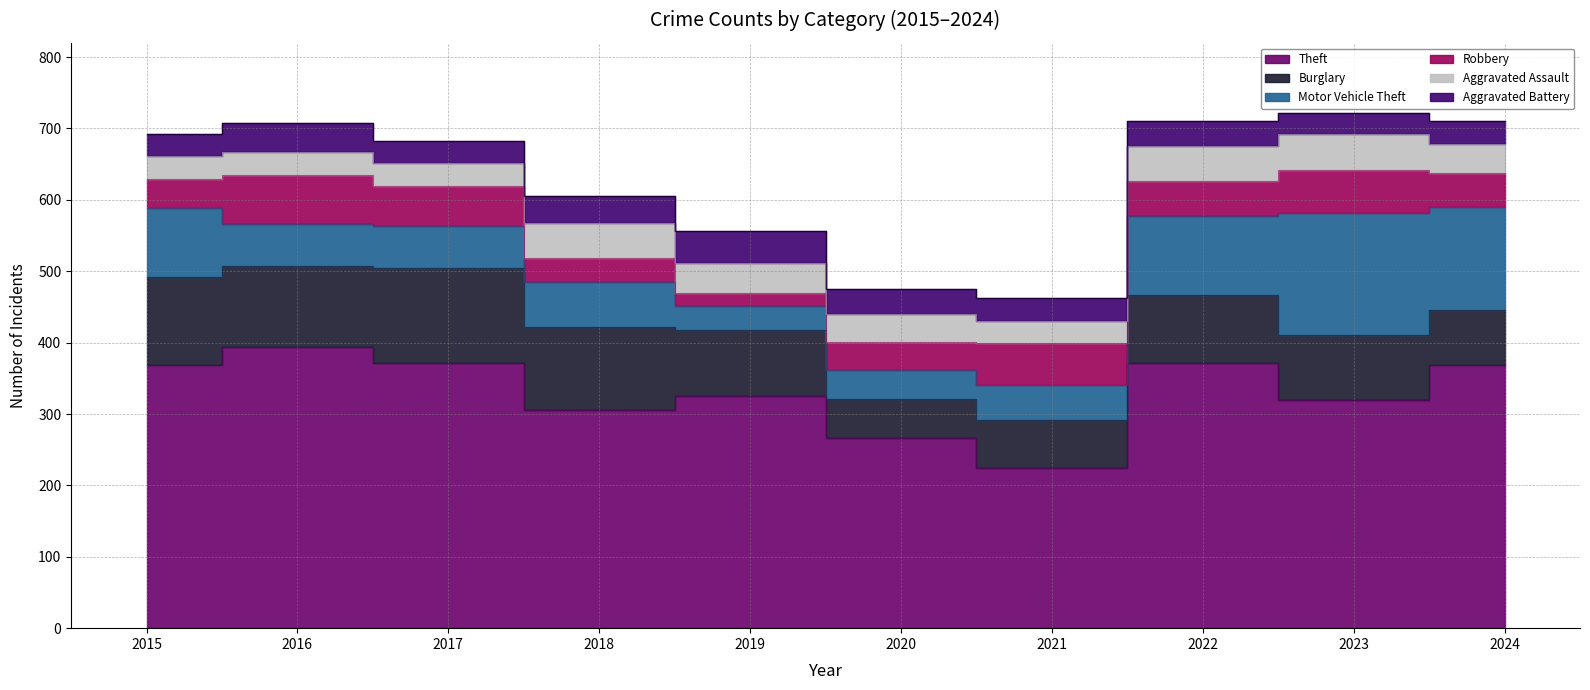

Does the chart display data point markers on the line(s)?

No